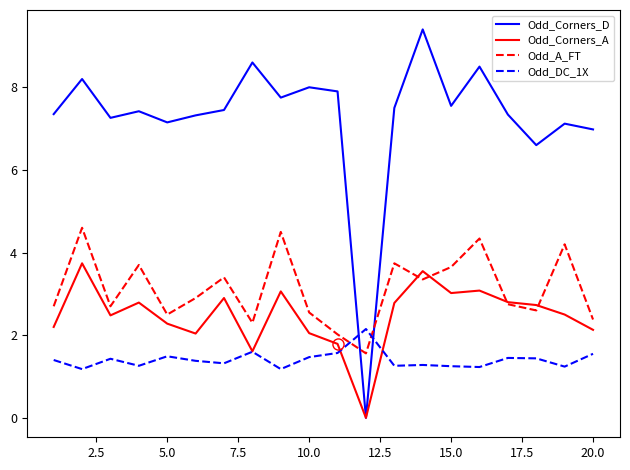

What is the highest value of the Odd_Corners_A series?

3.7